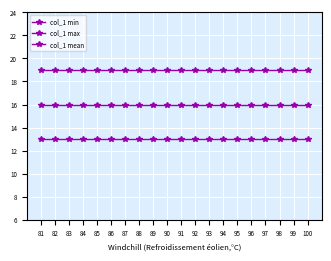

How many data points does each series have?

20